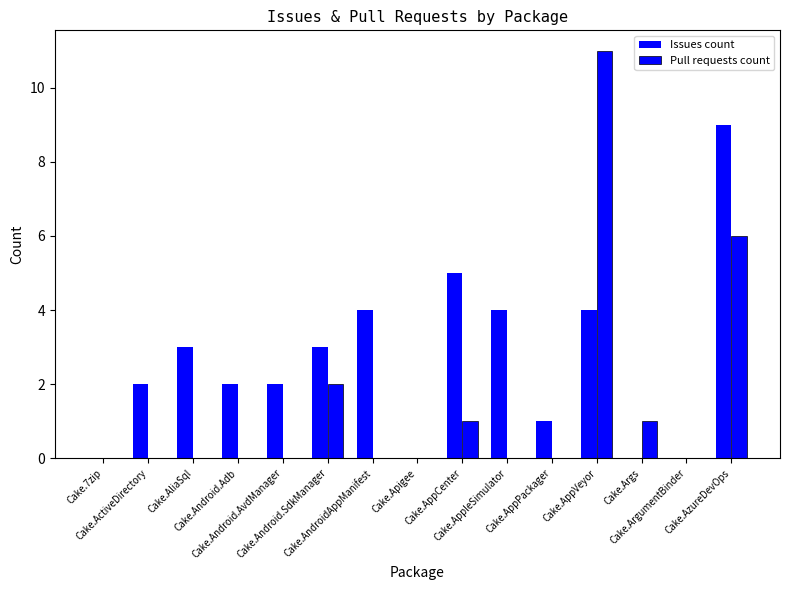

List the labels in order of Issues count value, largest first.

Cake.AzureDevOps, Cake.AppCenter, Cake.AndroidAppManifest, Cake.AppleSimulator, Cake.AppVeyor, Cake.AliaSql, Cake.Android.SdkManager, Cake.ActiveDirectory, Cake.Android.Adb, Cake.Android.AvdManager, Cake.AppPackager, Cake.7zip, Cake.Apigee, Cake.Args, Cake.ArgumentBinder